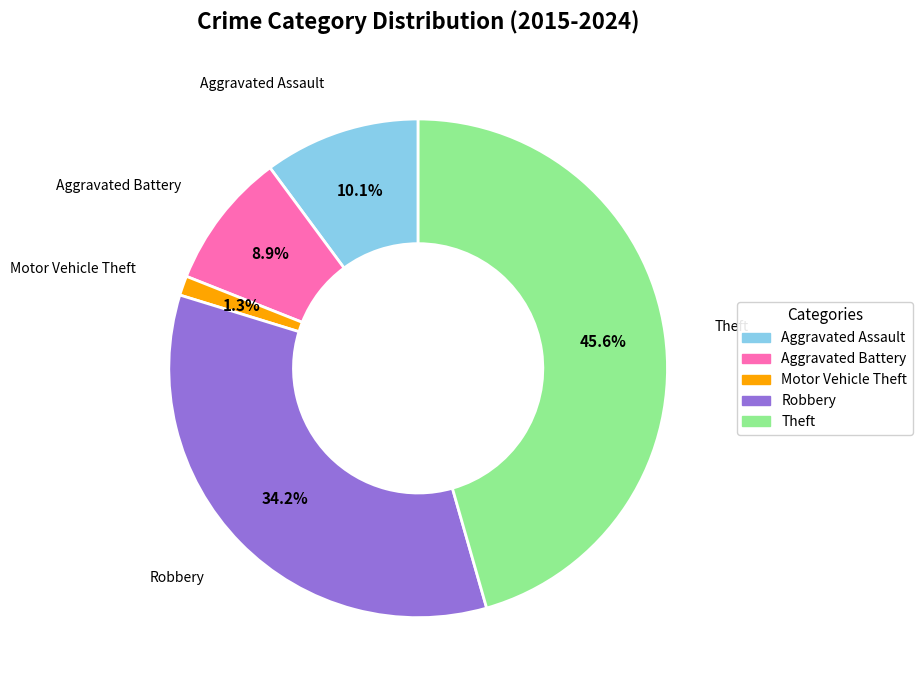

Does any single category account for the majority?

No